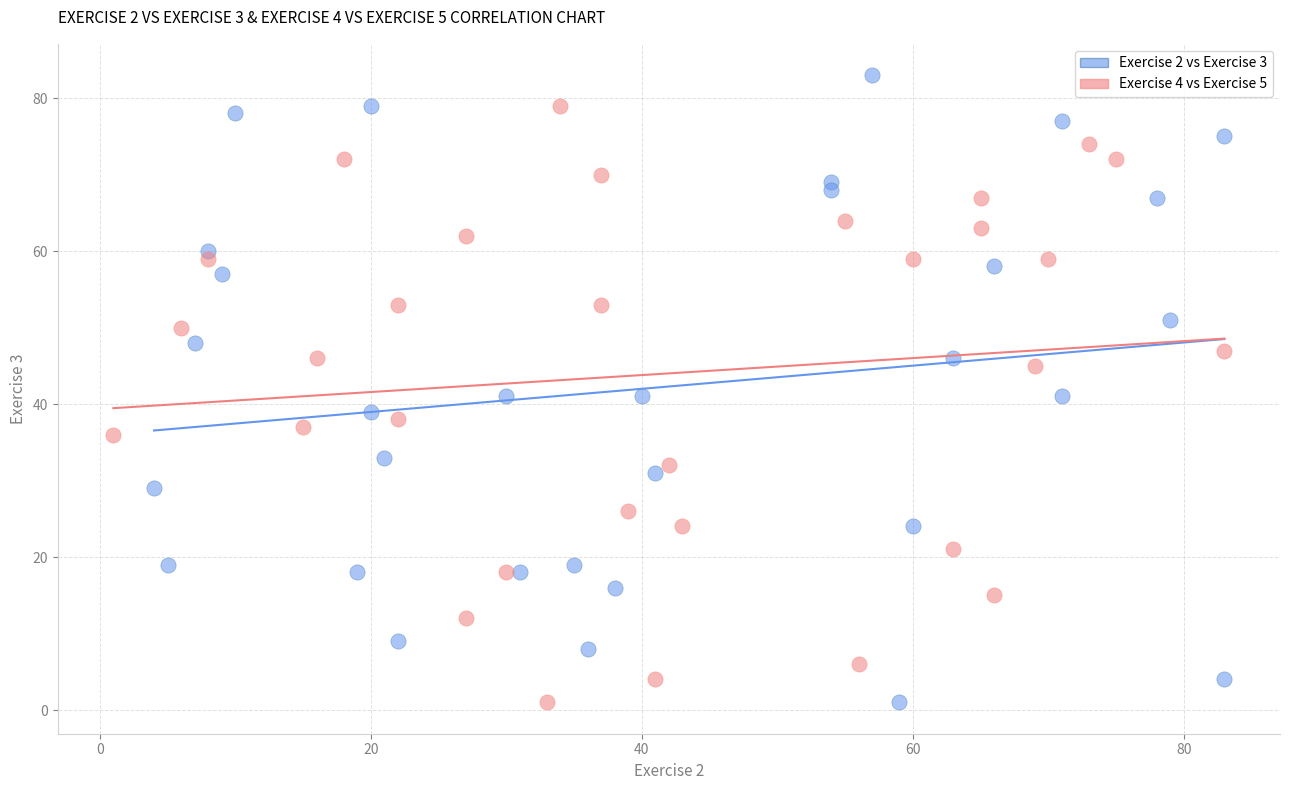

Which series contains the highest Y value?

Exercise 2 vs Exercise 3